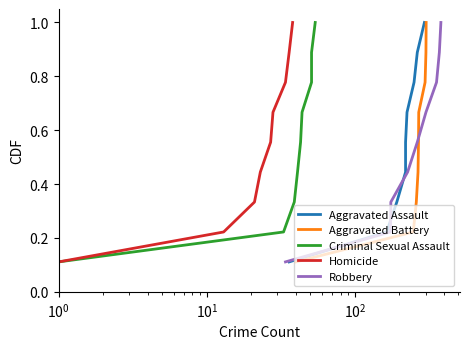

What is the highest value of the Homicide series?

1.0